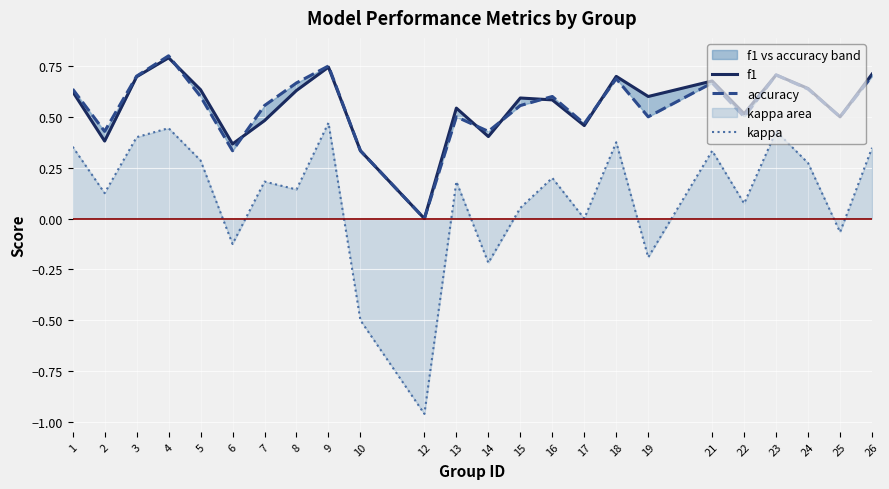

At which label does accuracy reach its minimum?

12